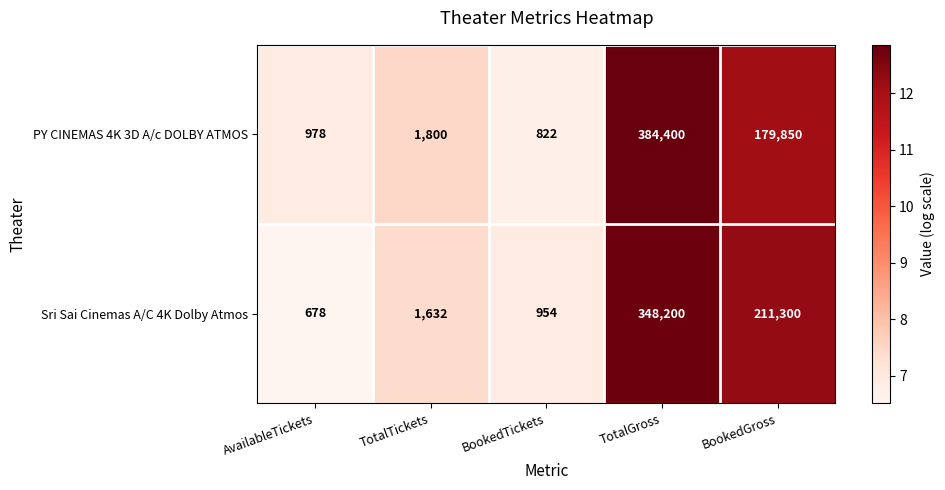

What is the sum of all Sri Sai Cinemas A/C 4K Dolby Atmos values?

562764